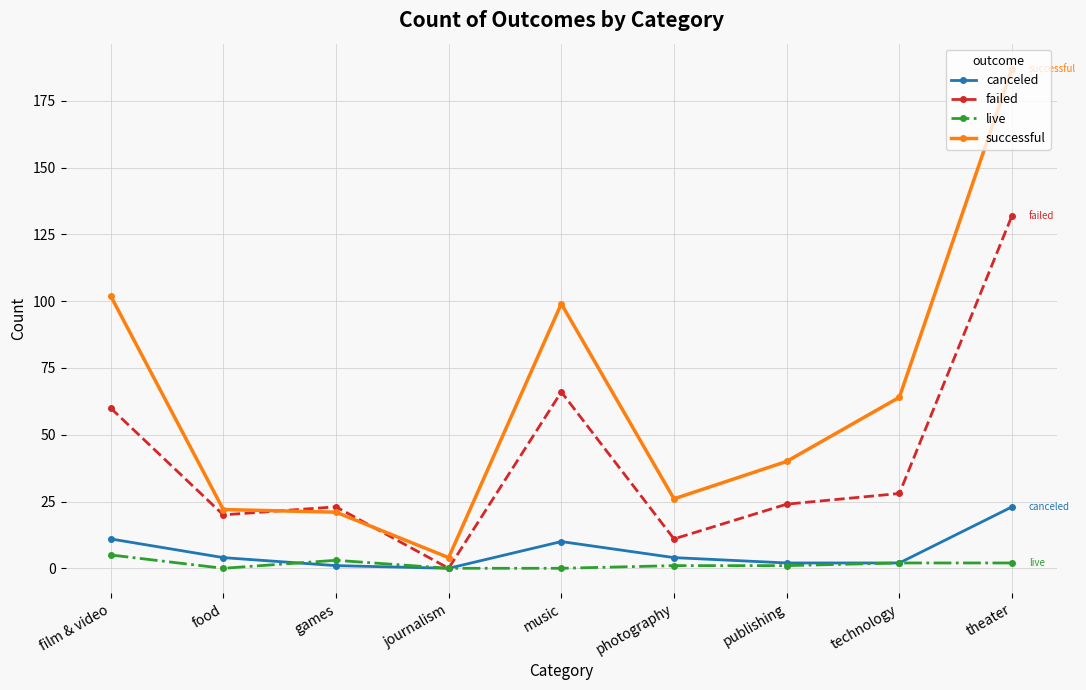

Which category has the highest value across all series?

theater